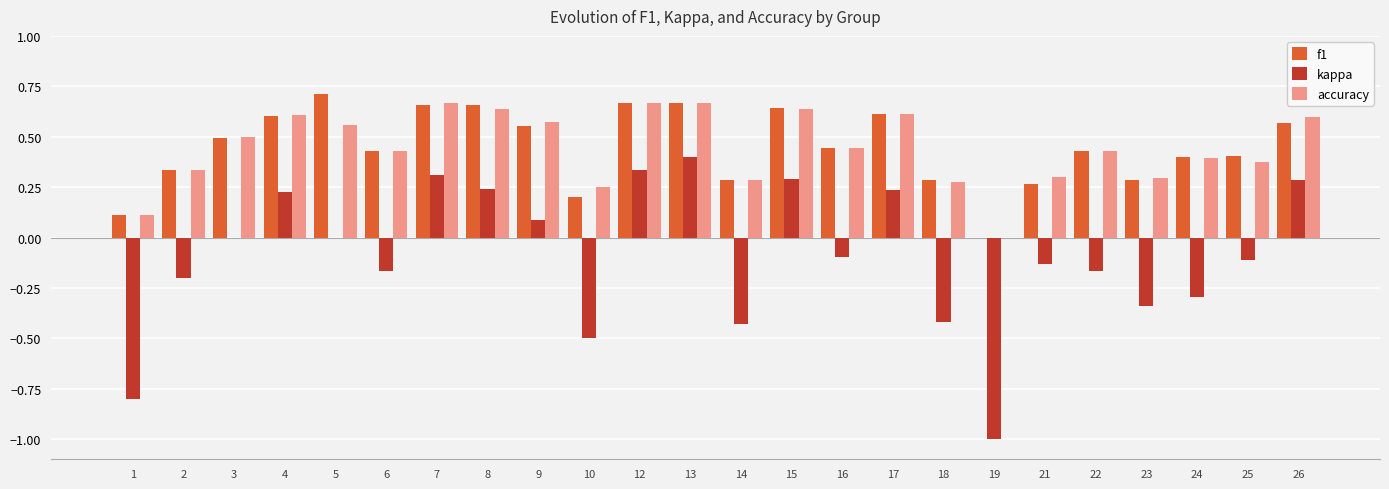

Which series changed the most between 4 and 22?

kappa